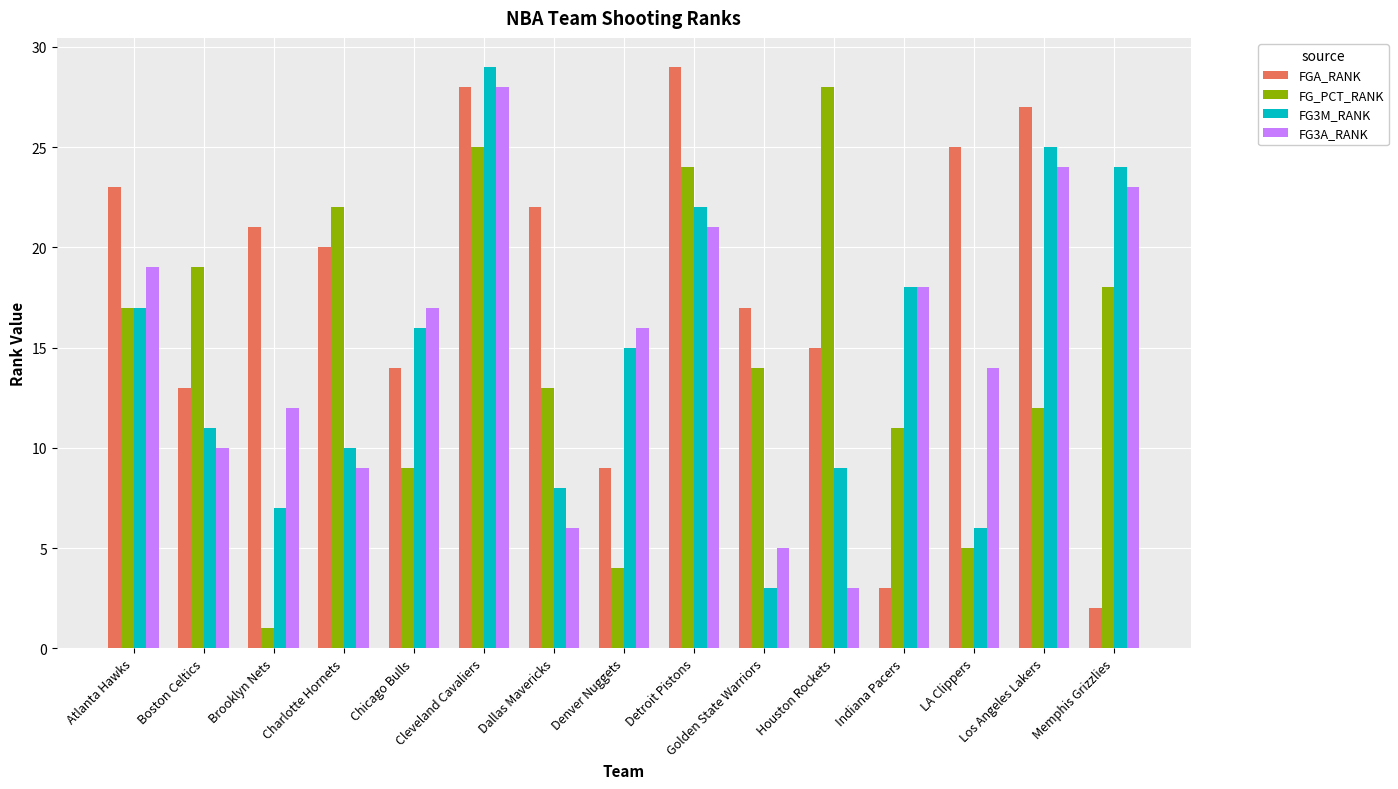

Which category has the lowest value in the FG_PCT_RANK series?

Brooklyn Nets